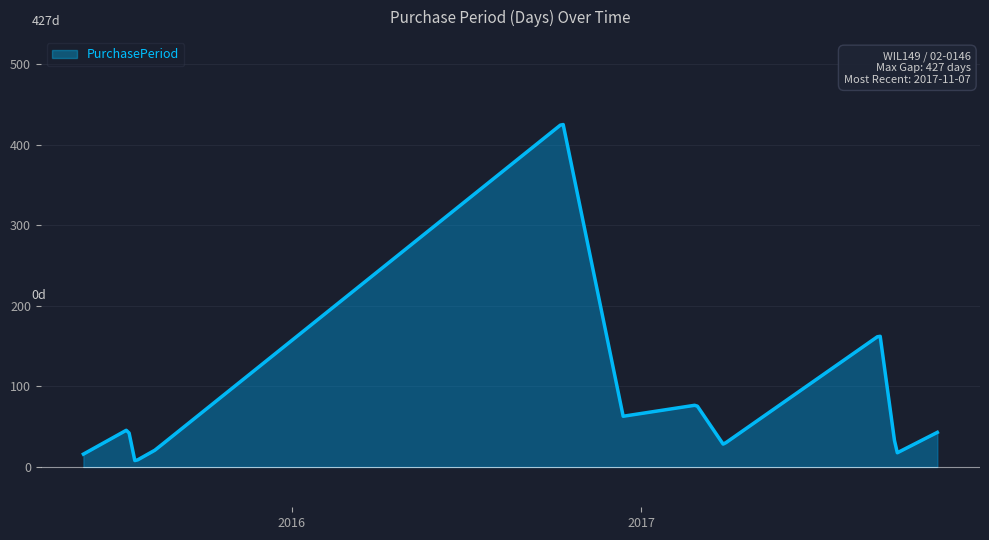

What is the difference between the maximum and minimum values?

417.2